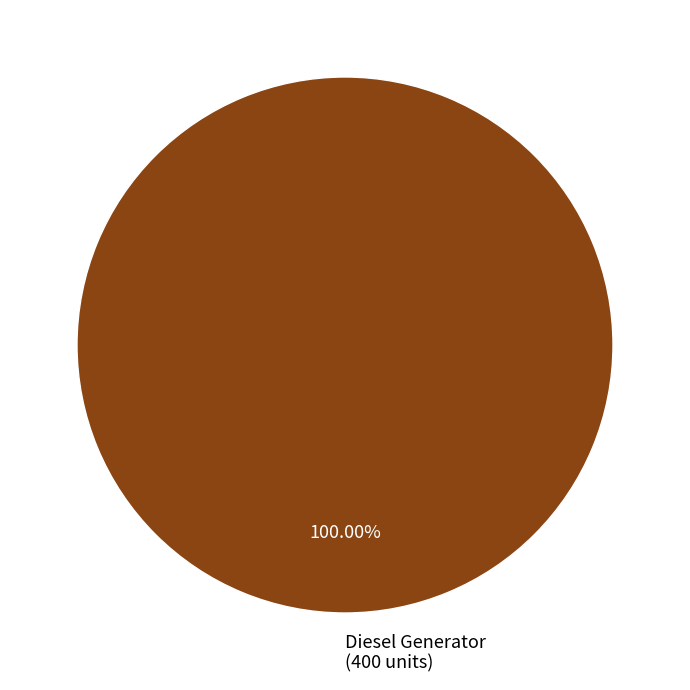

Is there a majority slice in this chart?

Yes